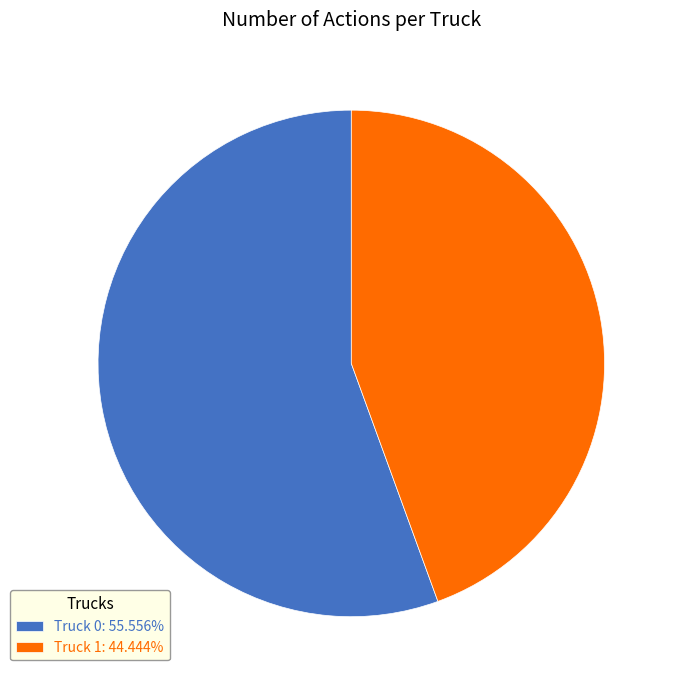

Is the sum of Truck 1: 44.444% and Truck 0: 55.556% greater than half?

Yes